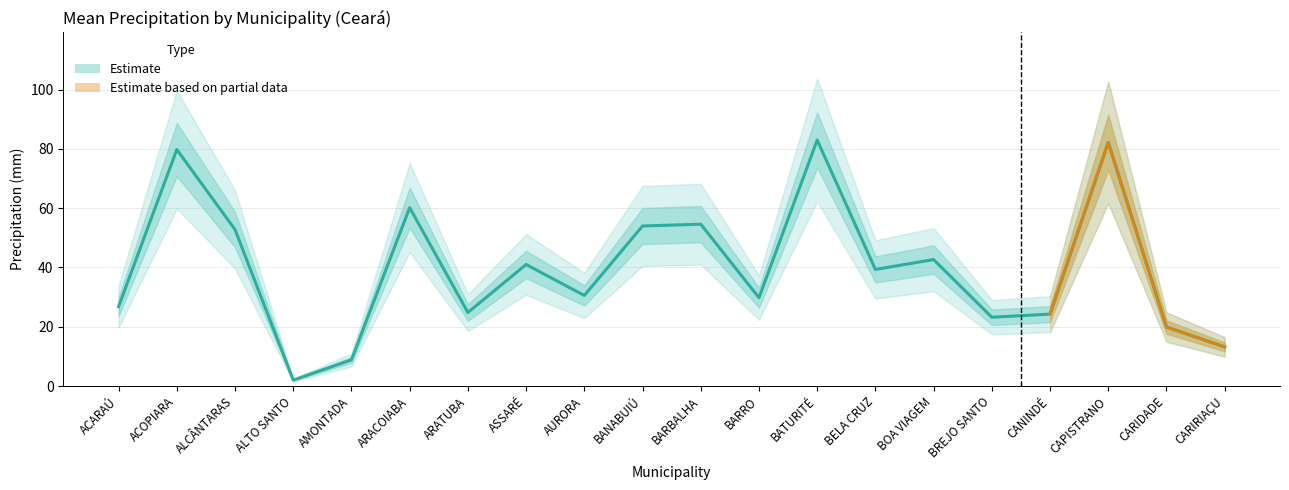

How many categories are shown in the chart?

20